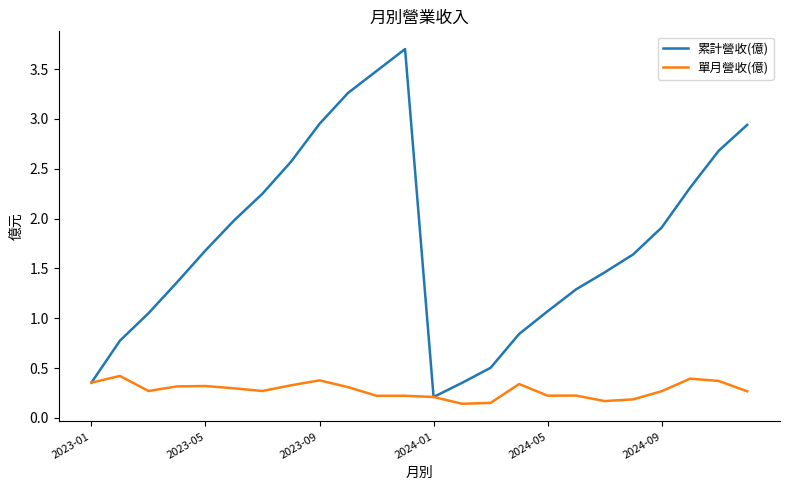

Does the chart display data point markers on the line(s)?

No